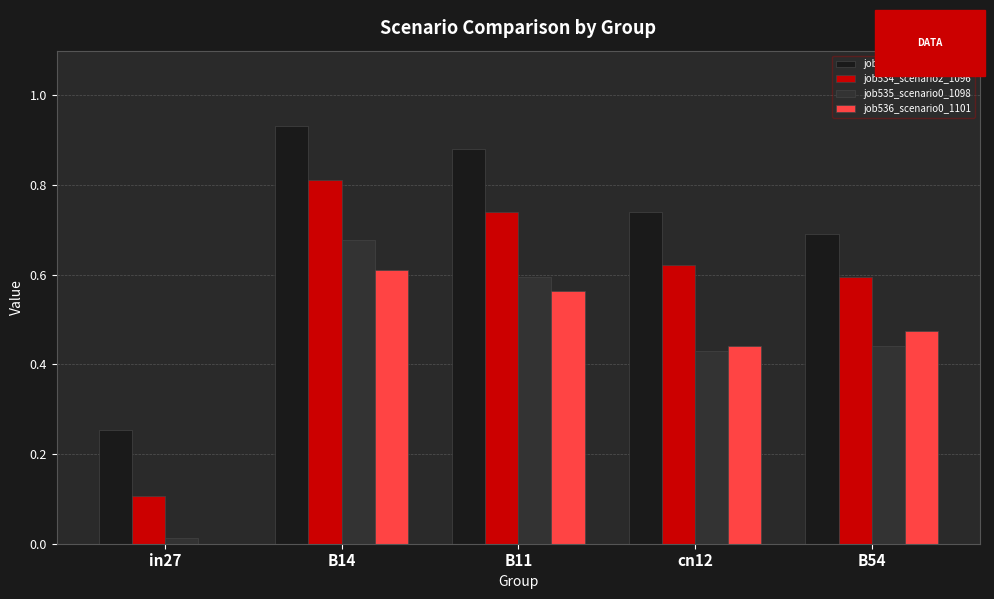

Which category has the highest value across all series?

B14